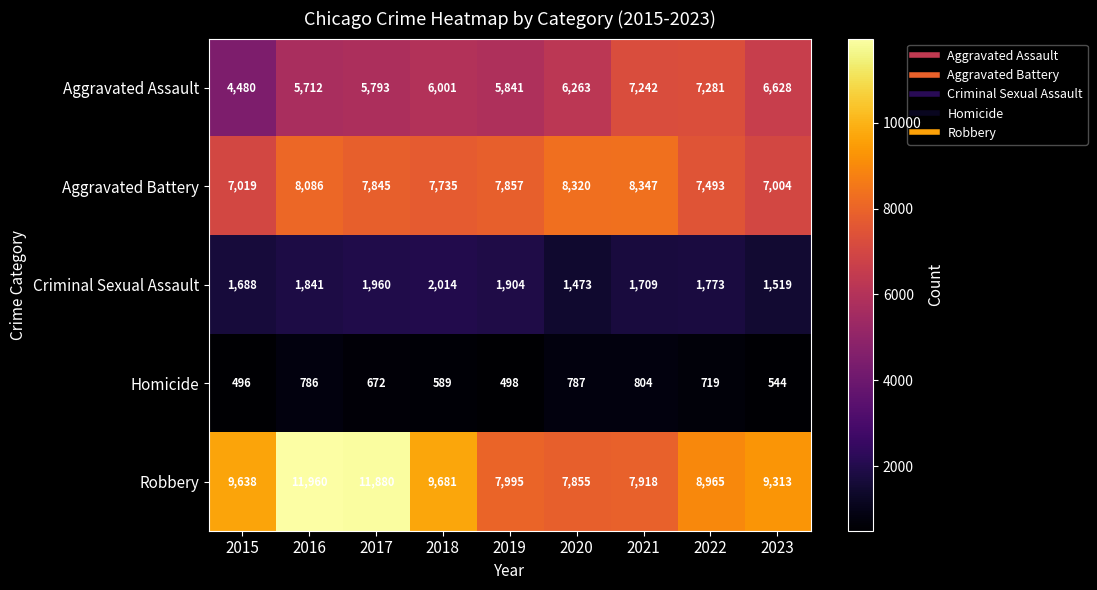

Which series has the widest spread of values?

Robbery